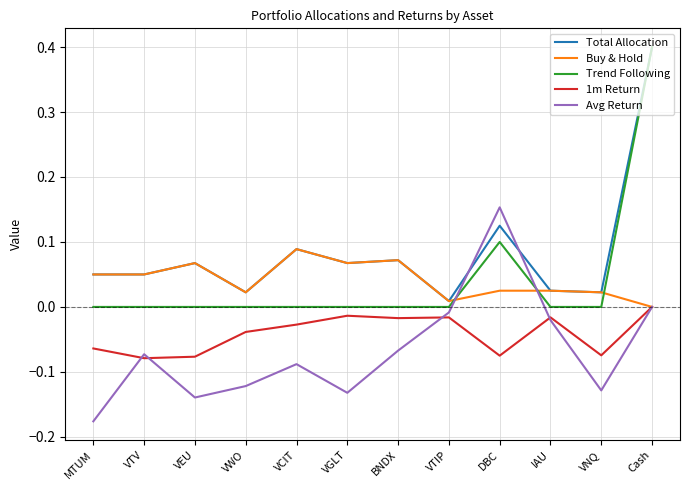

What are all the series names shown in the legend?

Total Allocation, Buy & Hold, Trend Following, 1m Return, Avg Return